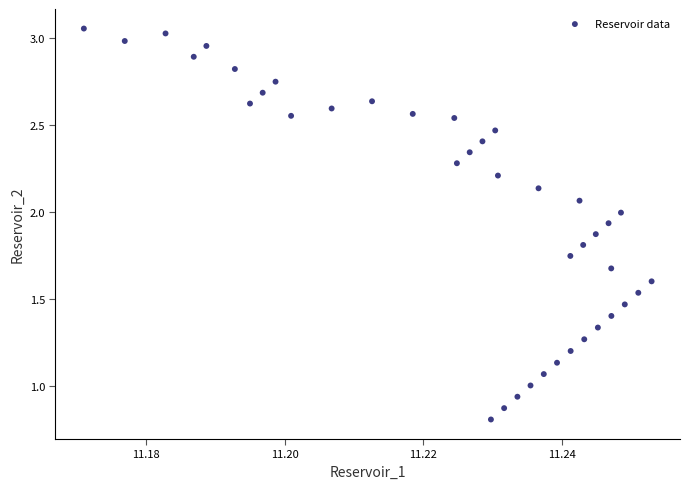

What is the range of Y values (max minus min)?

2.2